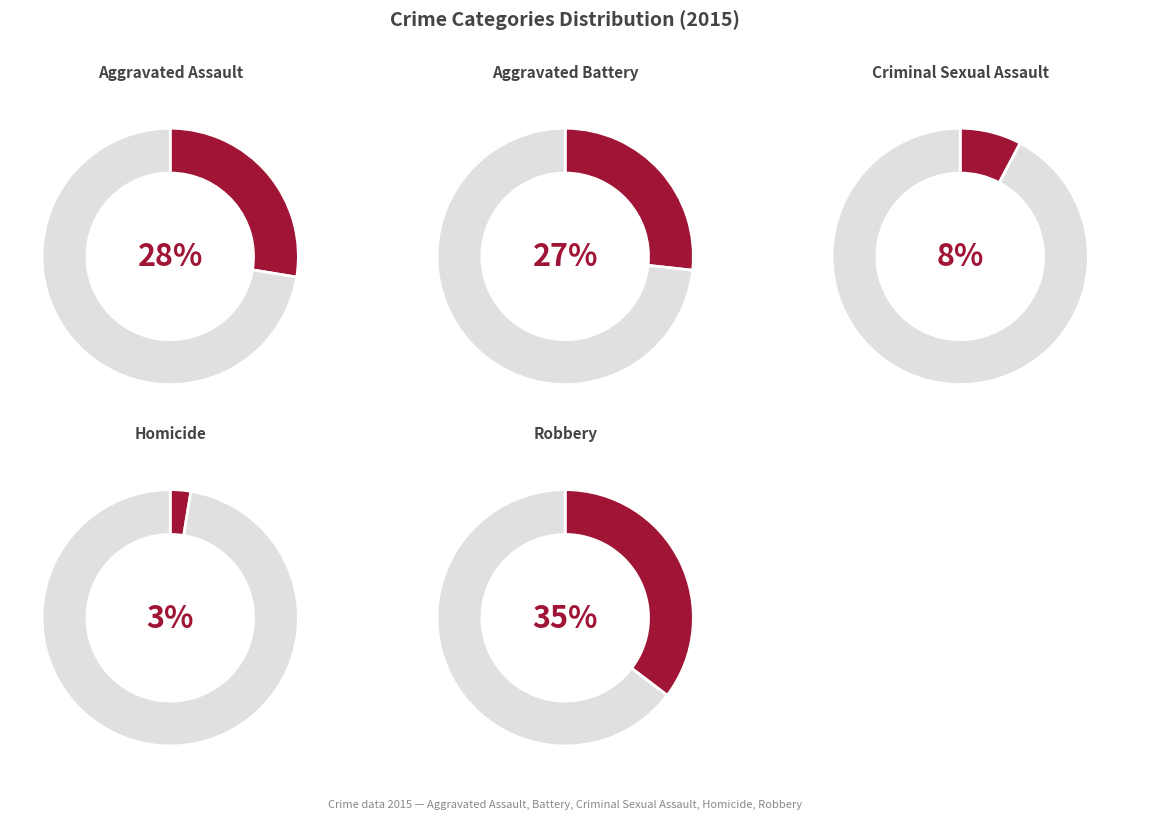

Count the number of slices in the pie.

5